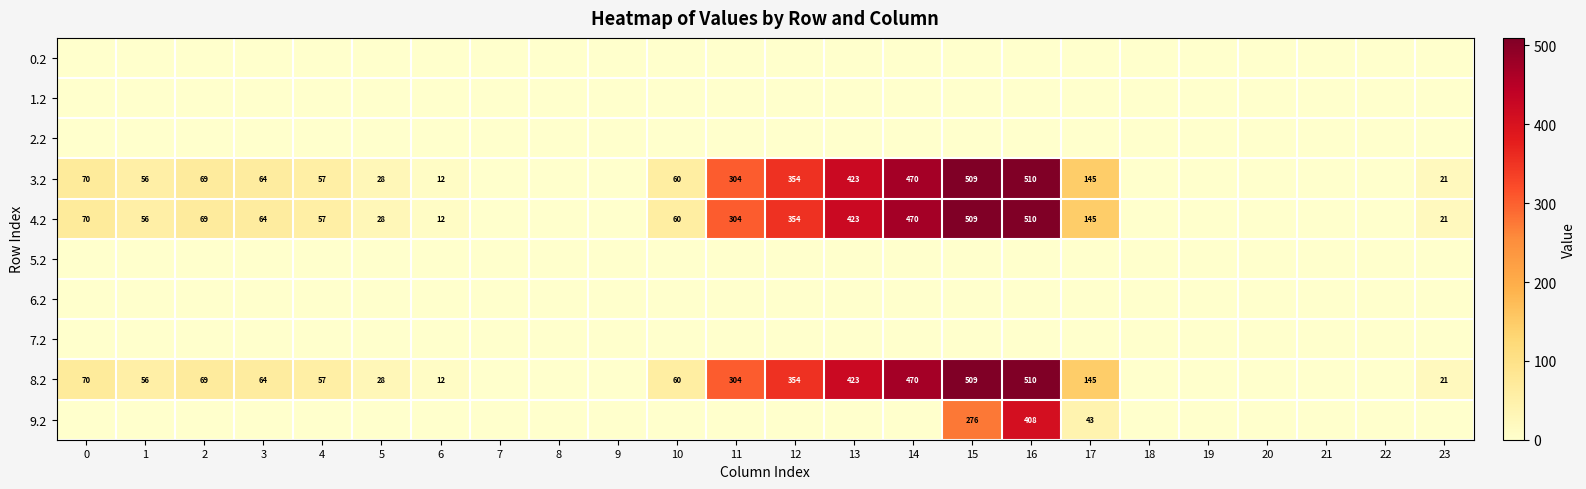

What is the sum of the 3.2 values at 23 and 5?

49